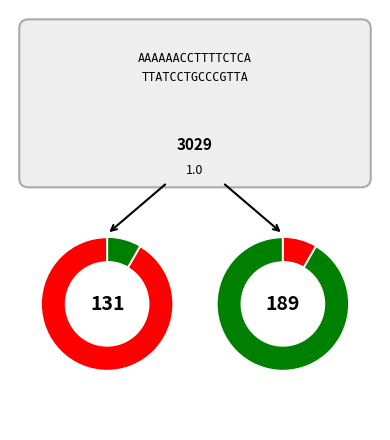

Is it true that Case 2 is 14% of the pie?

True